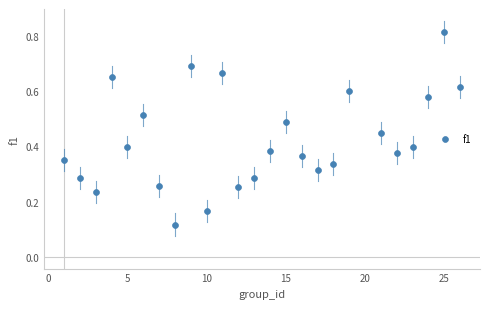

What is the range of X values (max minus min)?

25.0